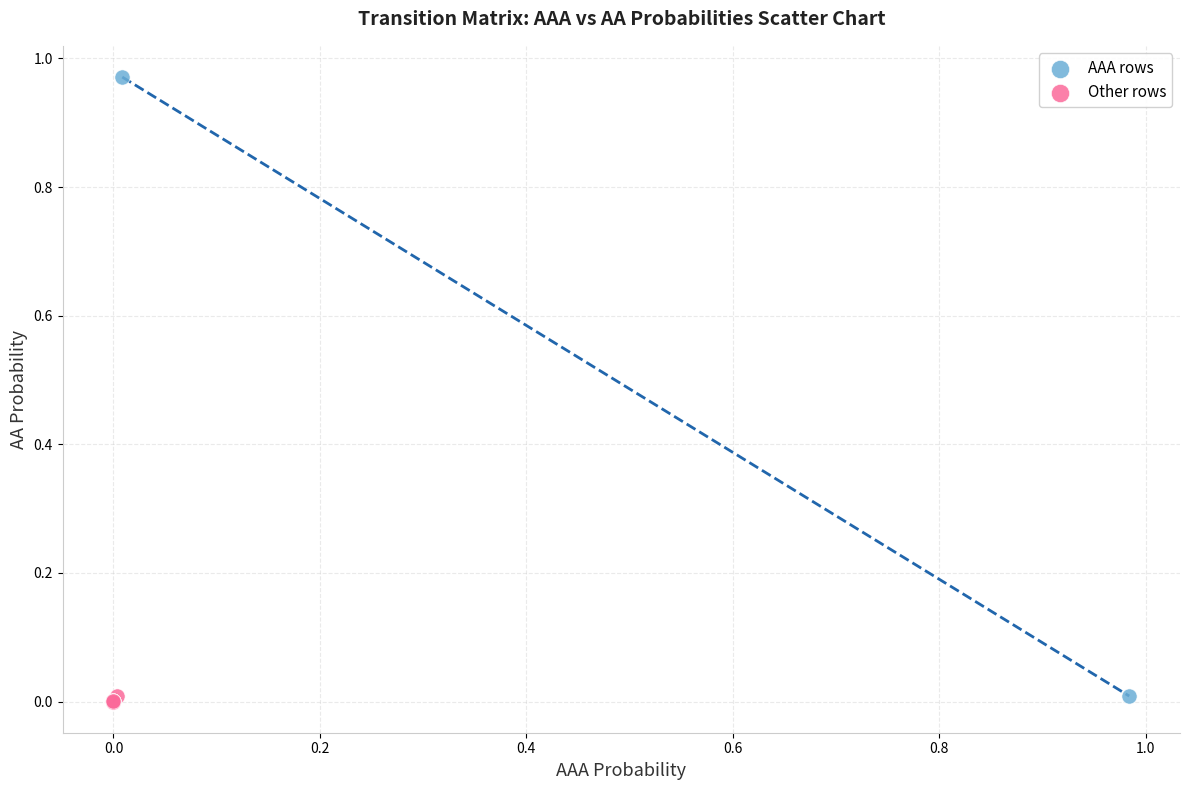

What are all the series names shown in the legend?

AAA rows, Other rows